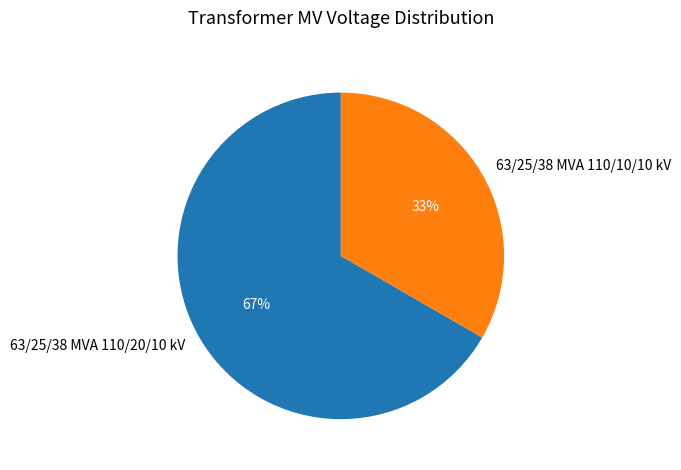

The 63/25/38 MVA 110/20/10 kV slice represents 53% of the pie. True or false?

False